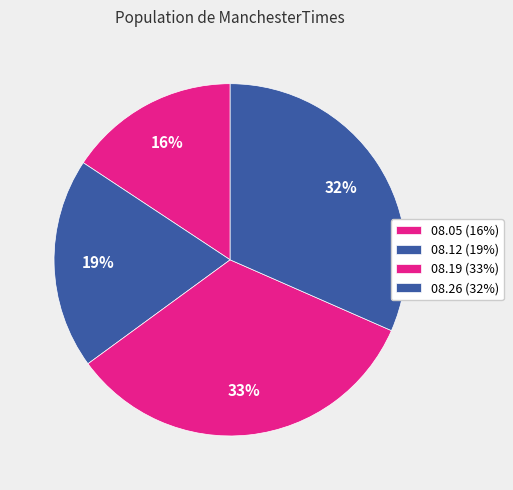

What is the smallest slice in the pie chart?

08.05 (16%)